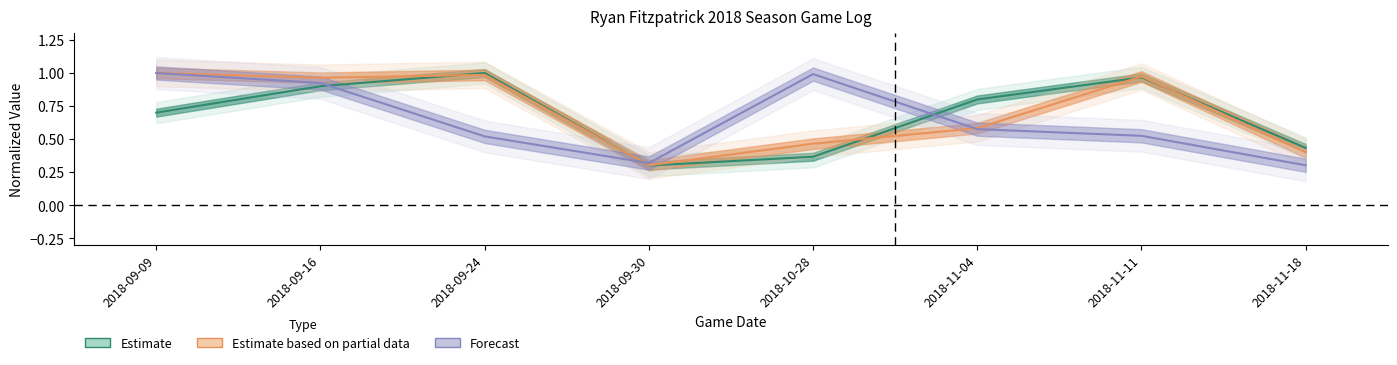

Which has a higher value, 2018-09-30 or 2018-09-24?

2018-09-24